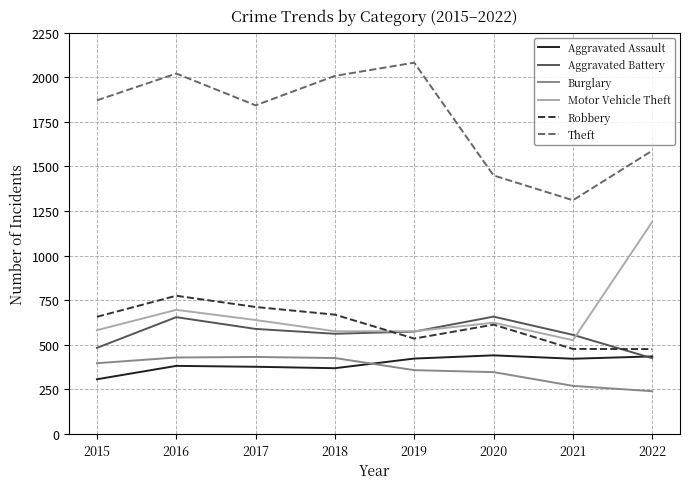

Is the value of Motor Vehicle Theft at 2018 greater than the value of Theft at 2018?

No